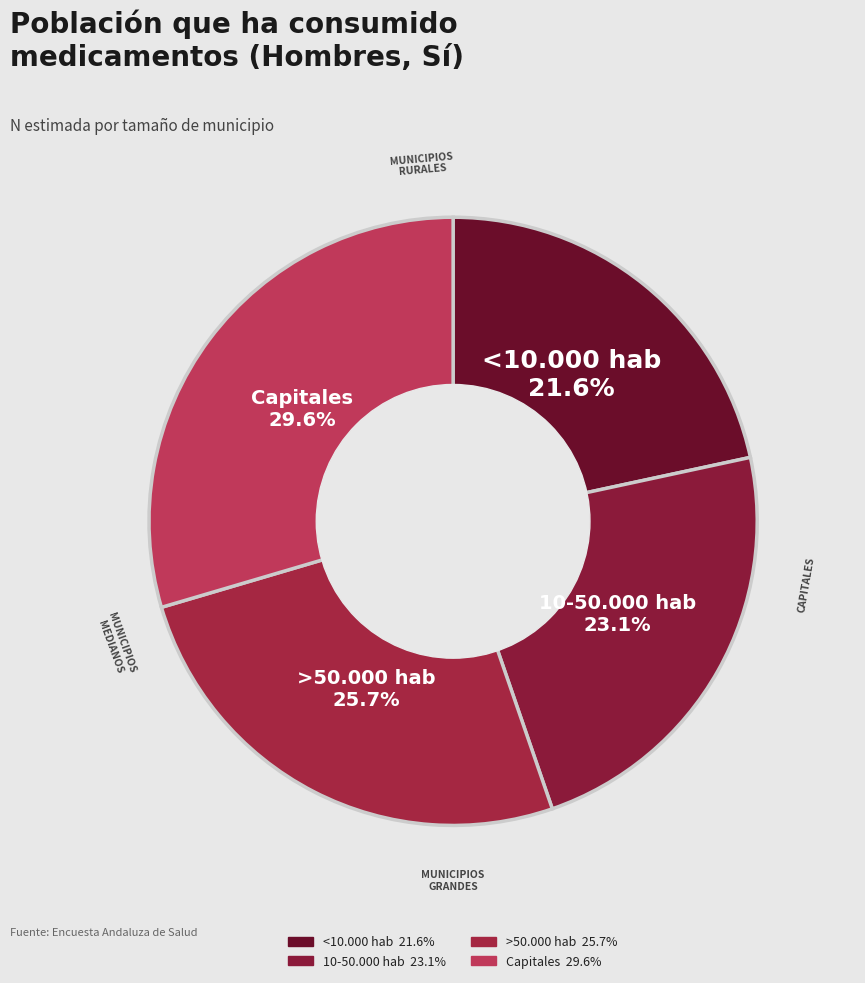

Count the number of slices in the pie.

4